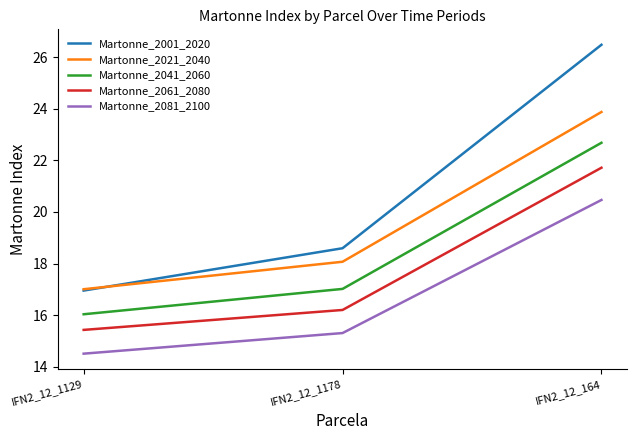

List the series in order of their peak value, highest first.

Martonne_2001_2020, Martonne_2021_2040, Martonne_2041_2060, Martonne_2061_2080, Martonne_2081_2100